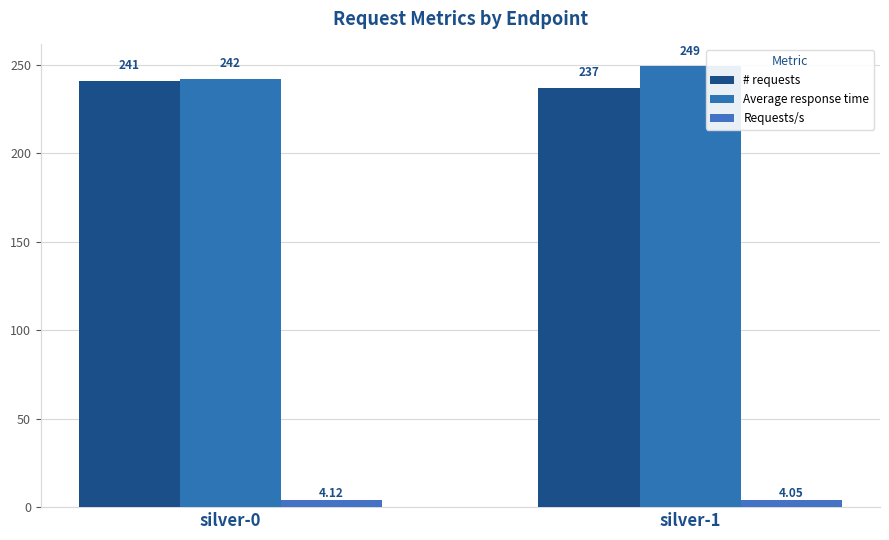

Between silver-0 and silver-1, which series saw the biggest shift?

Average response time